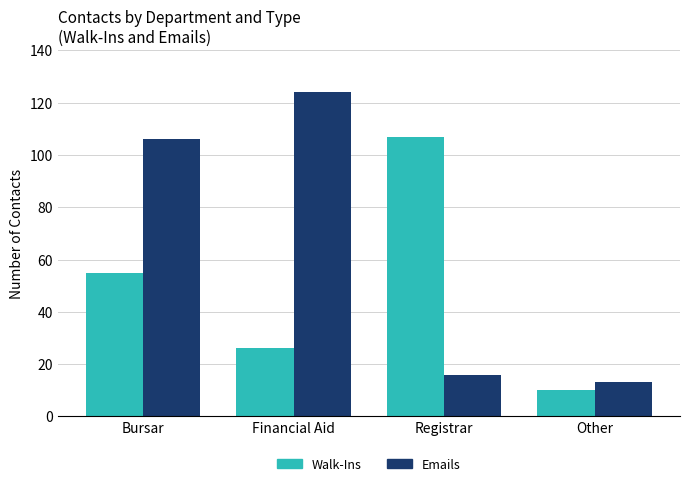

Reading left to right, what are all the values shown in this chart?

Walk-Ins: 55	26	107	10
Emails: 106	124	16	13